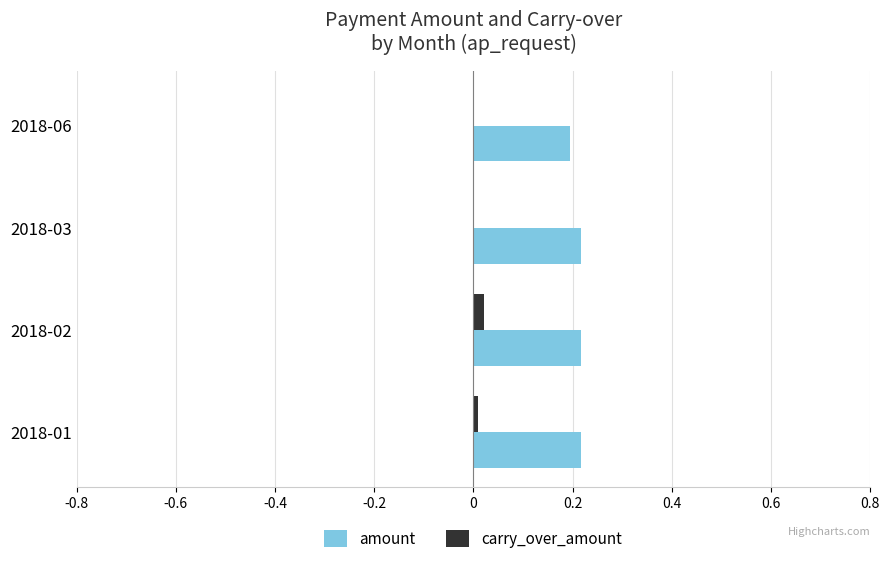

Count the amount values in the range 0 to 1.

4